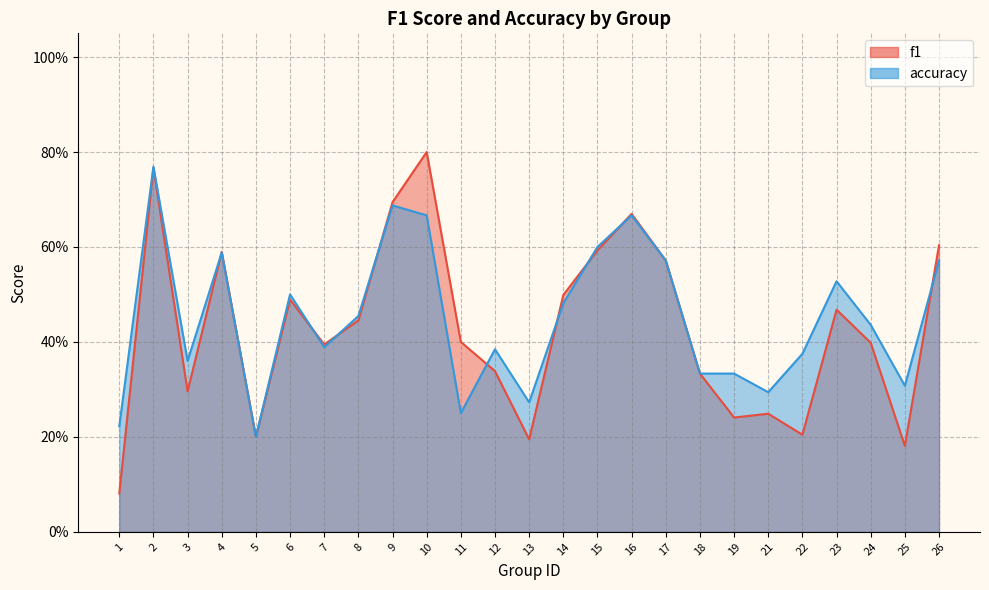

What are all the series names shown in the legend?

f1, accuracy